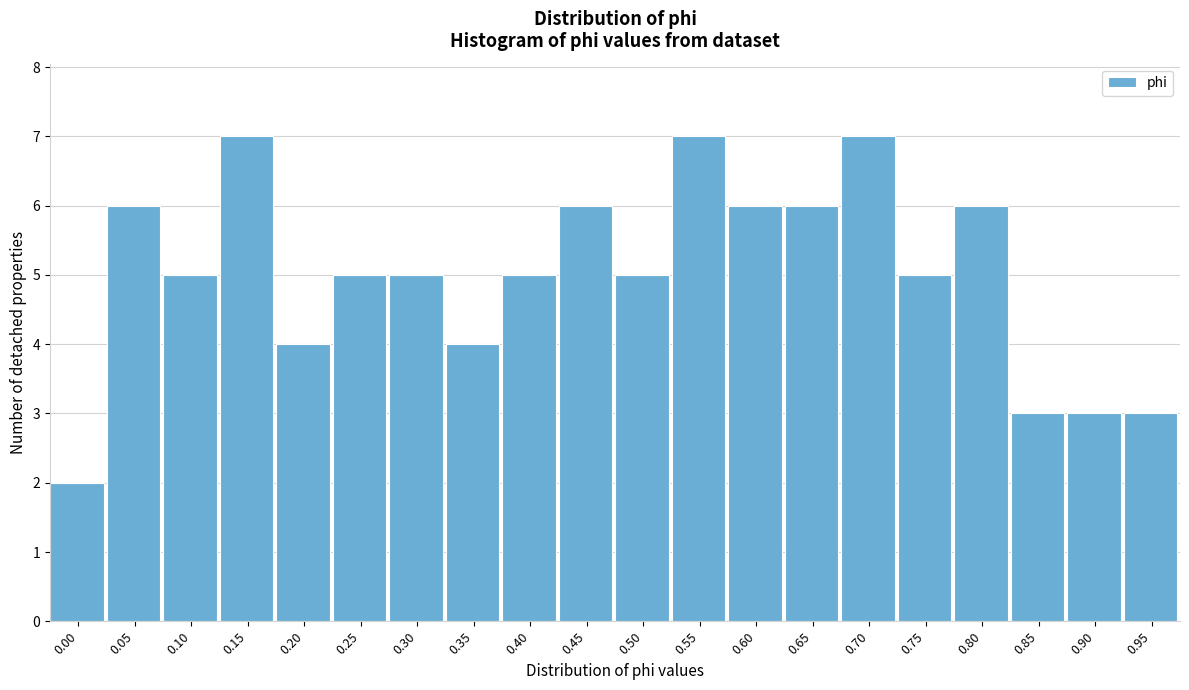

Reading left to right, what are all the values shown in this chart?

0.00=2	0.05=6	0.10=5	0.15=7	0.20=4	0.25=5	0.30=5	0.35=4	0.40=5	0.45=6	0.50=5	0.55=7	0.60=6	0.65=6	0.70=7	0.75=5	0.80=6	0.85=3	0.90=3	0.95=3